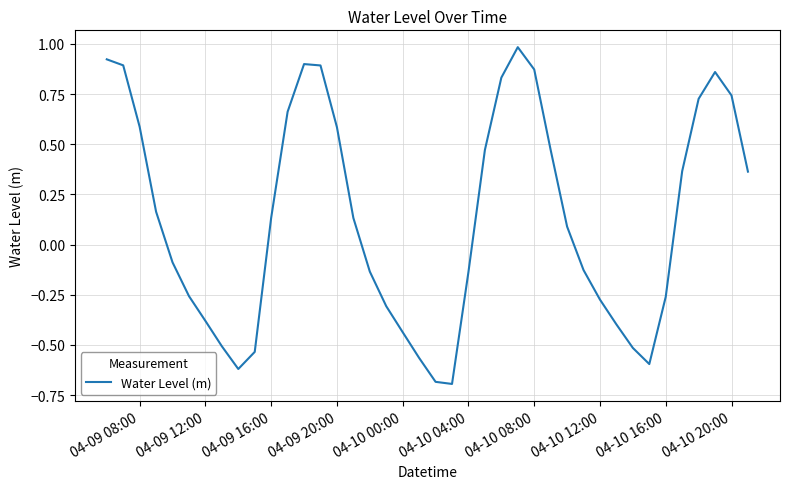

What is the difference between the maximum and minimum values?

1.7